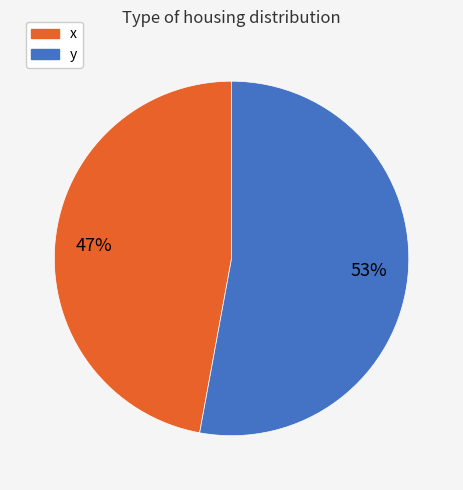

Which category has the biggest portion of the pie?

y